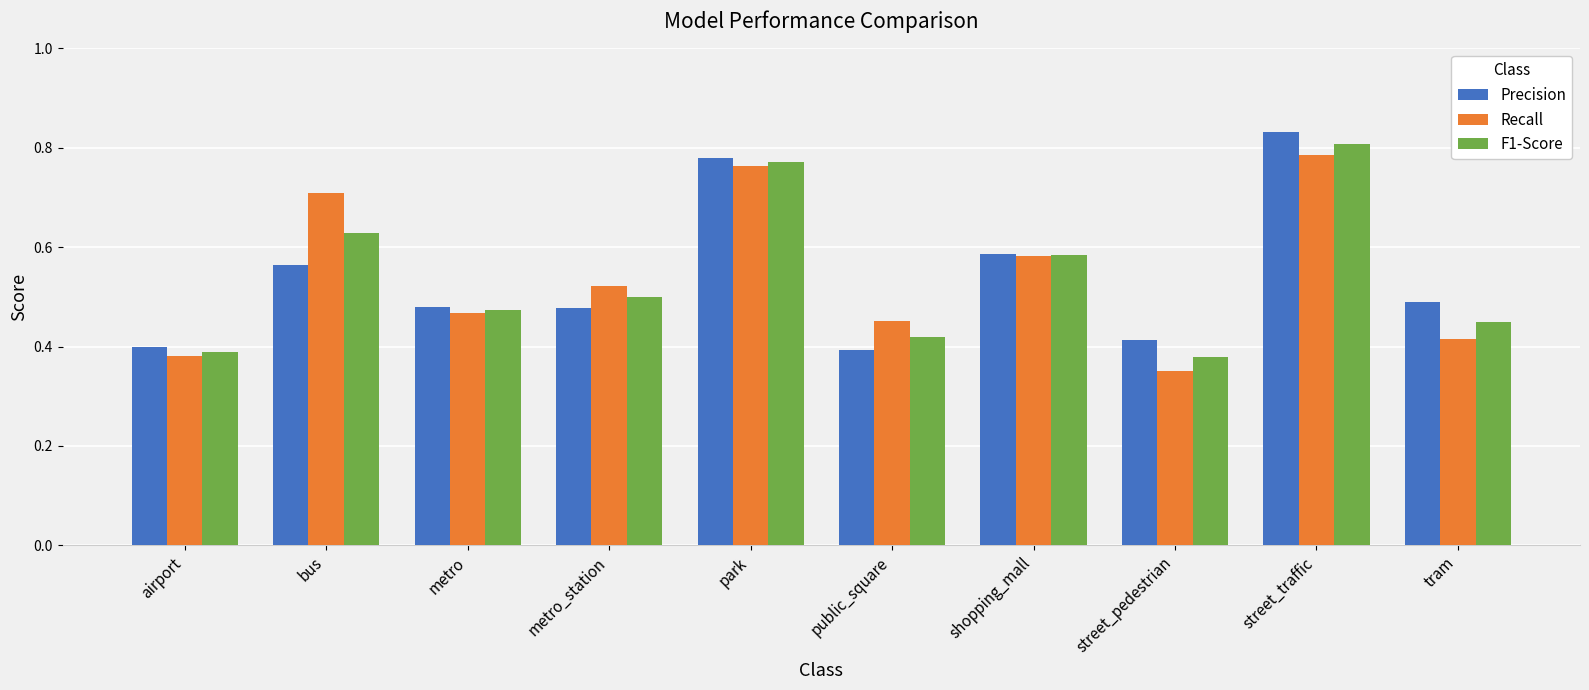

What are all the series names shown in the legend?

Precision, Recall, F1-Score